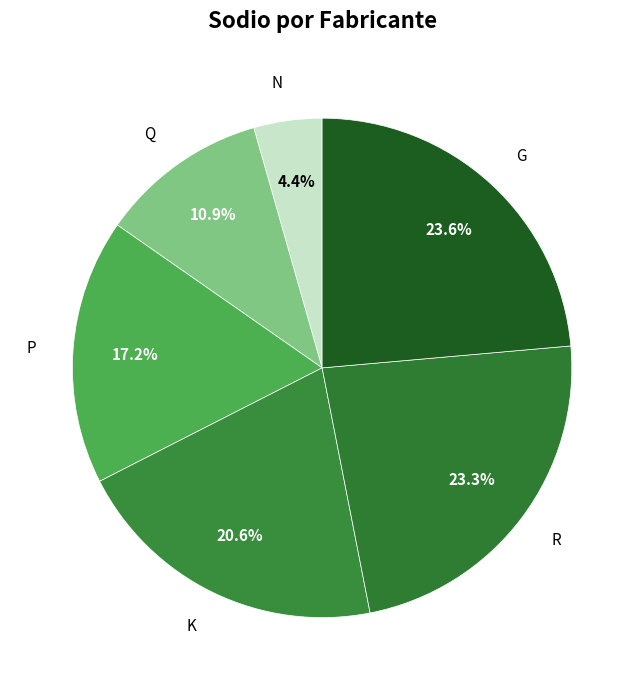

Rank the categories by value from lowest to highest.

N, Q, P, K, R, G